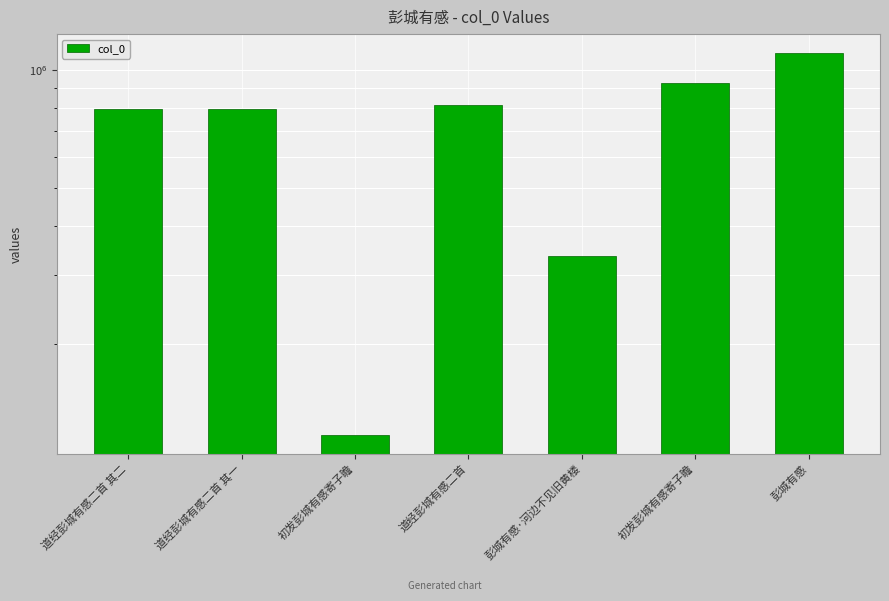

Reading left to right, transcribe all the data shown in this chart.

道经彭城有感二首 其二=793985	道经彭城有感二首 其一=793984	初发彭城有感寄子瞻=117846	道经彭城有感二首=814837	彭城有感·河边不见旧黄楼=334848	初发彭城有感寄子瞻=924660	彭城有感=1102422